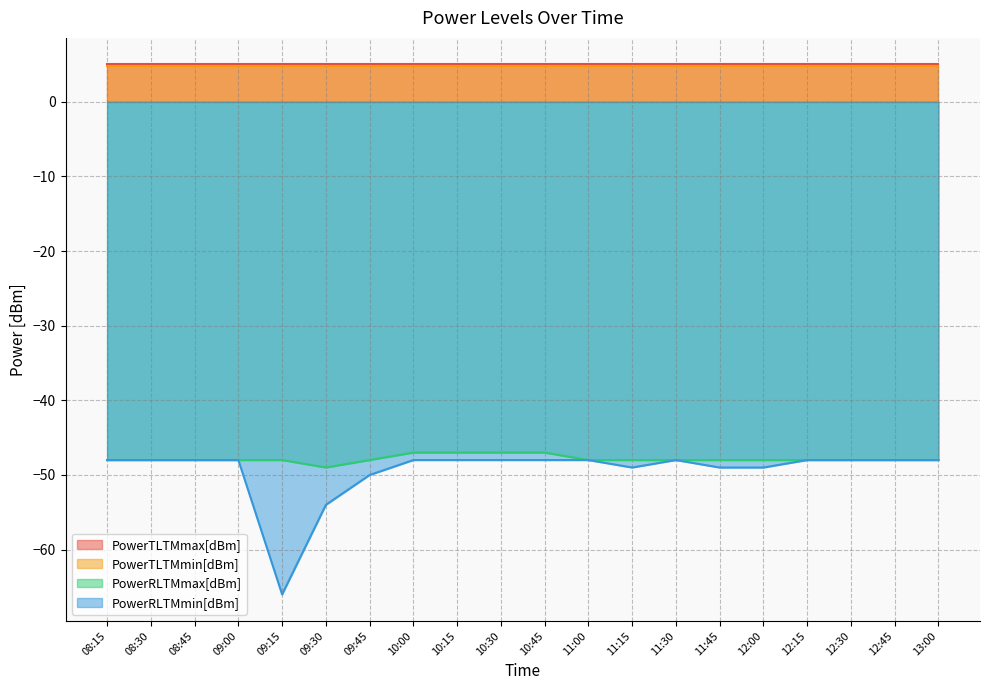

True or false: PowerRLTMmax[dBm] and PowerTLTMmin[dBm] cross at least once.

False